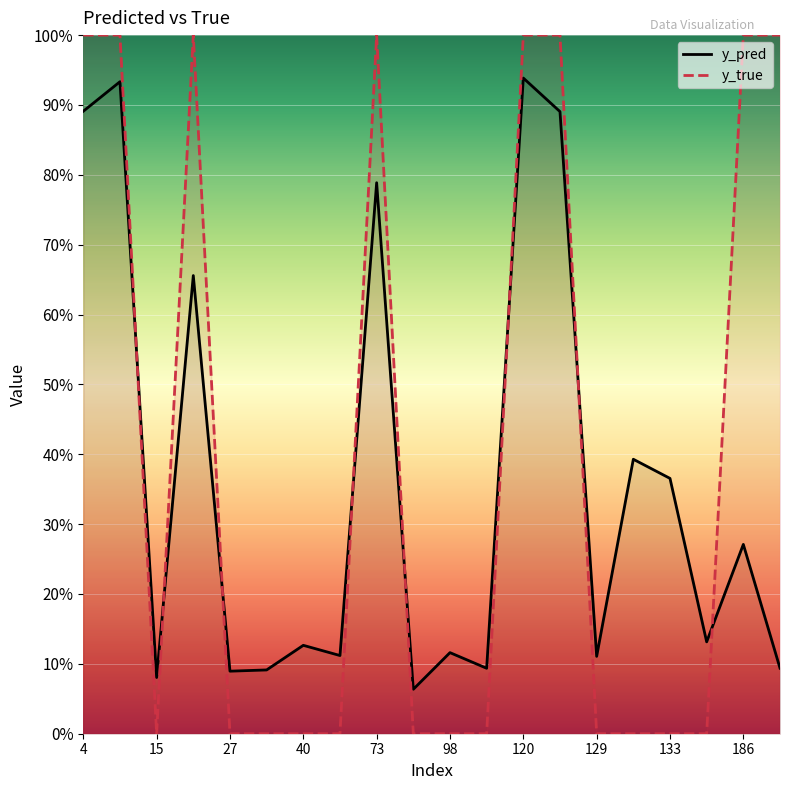

Reading left to right, extract all data points from this chart.

y_pred: 0.9	0.9	0.1	0.7	0.1	0.1	0.1	0.1	0.8	0.1	0.1	0.1	0.9	0.9	0.1	0.4	0.4	0.1	0.3	0.1
y_true: 1.0	1.0	0.0	1.0	0.0	0.0	0.0	0.0	1.0	0.0	0.0	0.0	1.0	1.0	0.0	0.0	0.0	0.0	1.0	1.0